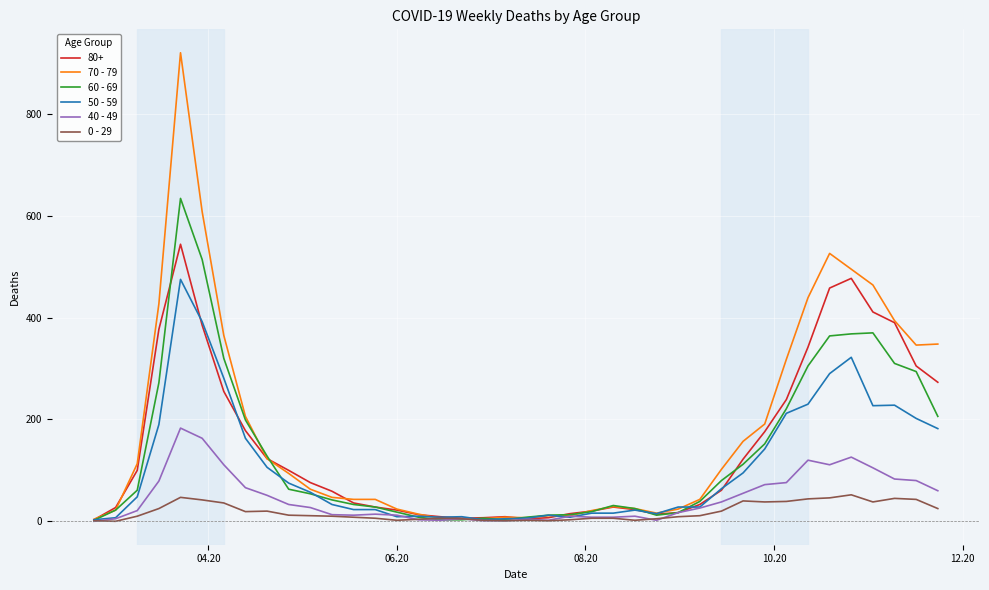

Which series has the largest range (max minus min)?

70 - 79